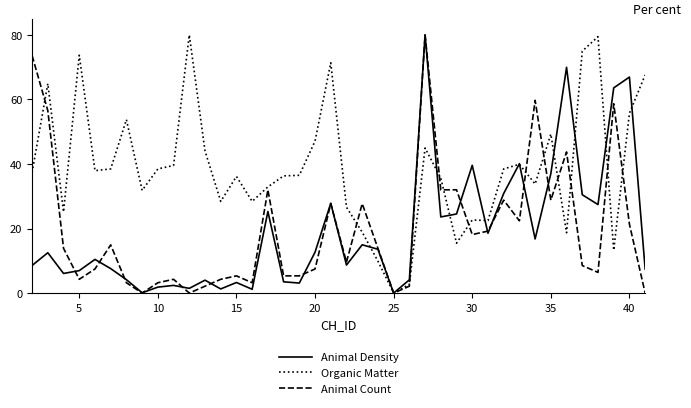

What is the highest value of the Animal Count series?

80.0